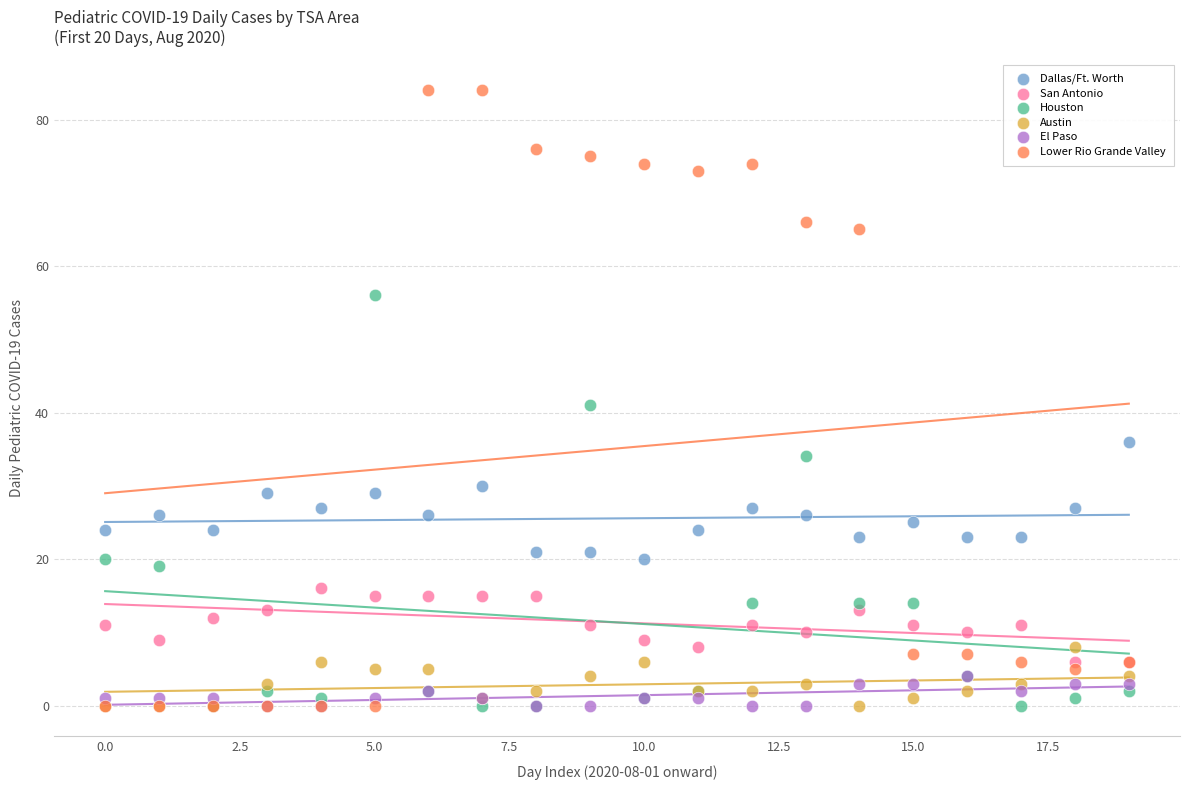

Which series has the largest Y range (max minus min)?

Lower Rio Grande Valley